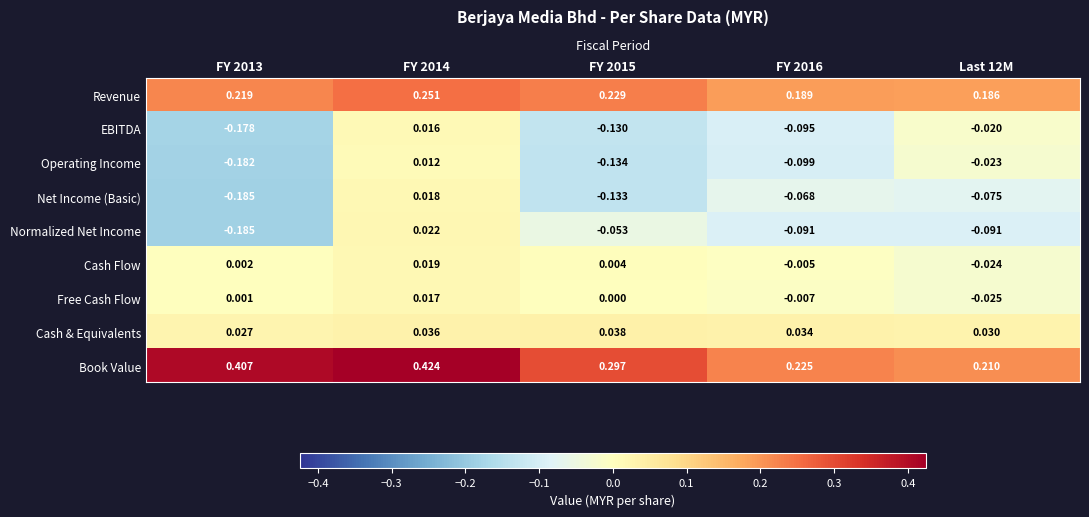

Is the value of Revenue at FY 2016 greater than the value of Normalized Net Income at FY 2013?

Yes